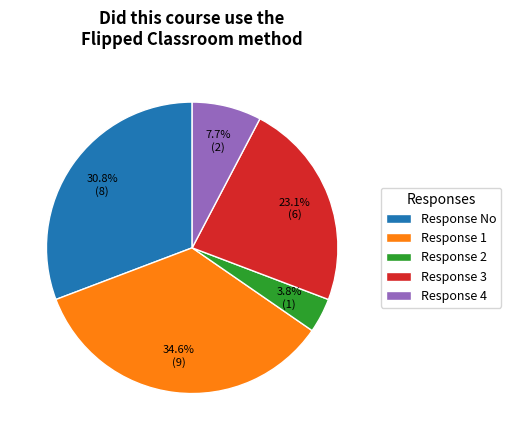

Does Response 4 account for over 50% of the chart?

No